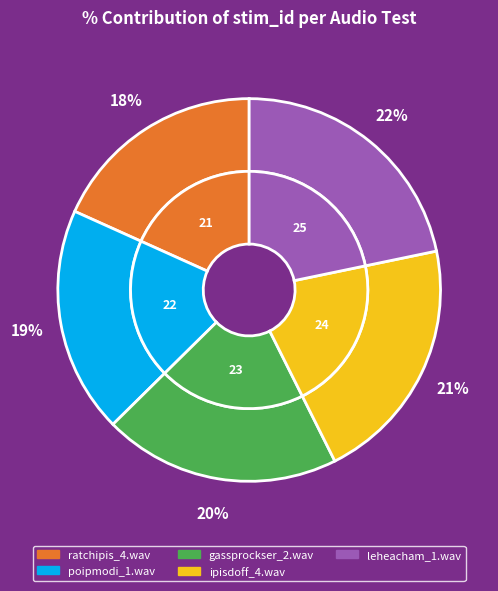

What percentage is the ipisdoff_4.wav slice, to the nearest percent?

21%